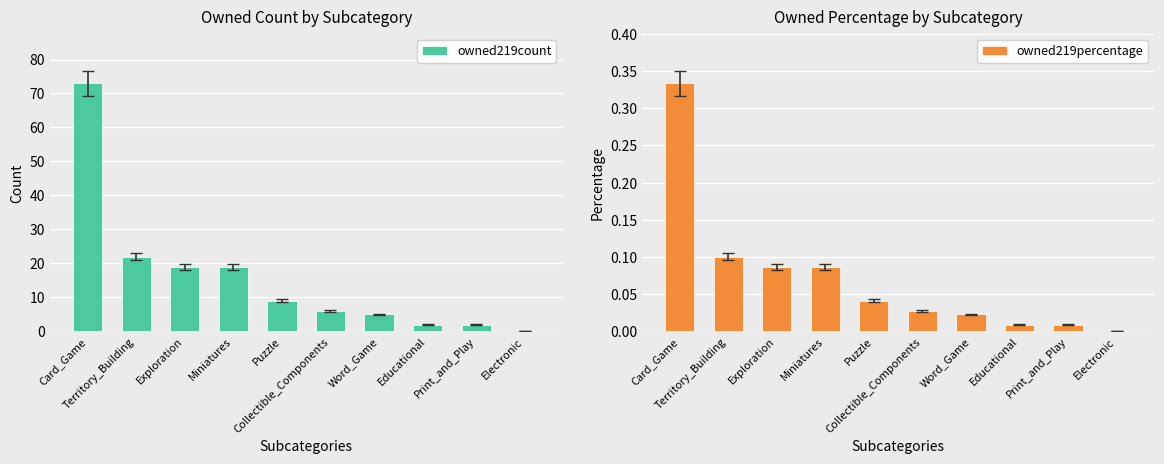

What is the label of the 5th bar from the left?

Puzzle